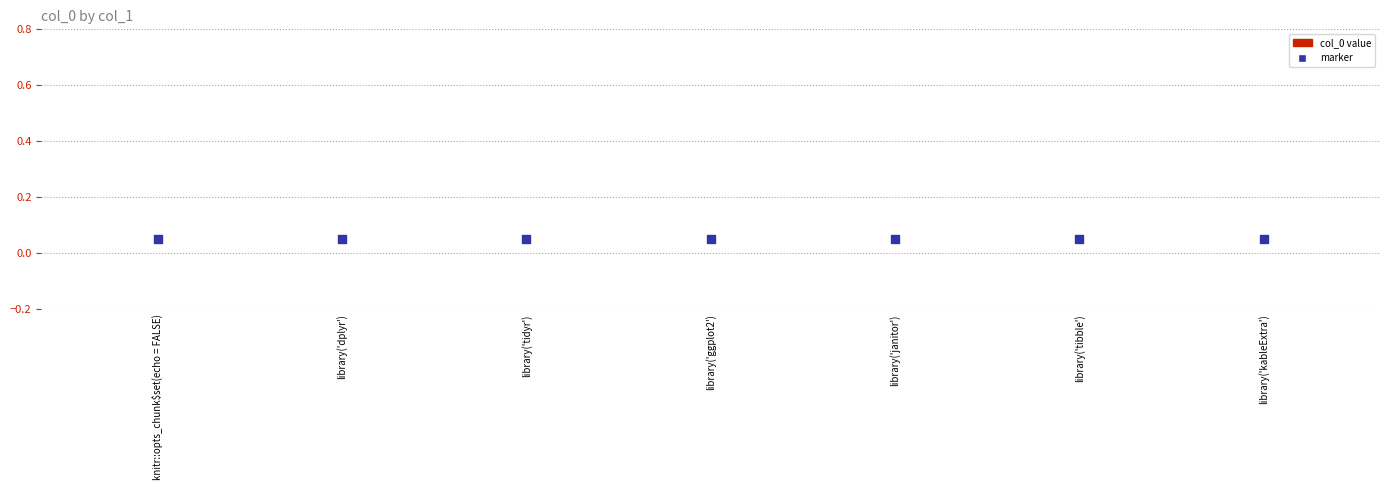

What is the total value across all series at library('tidyr')?

0.1